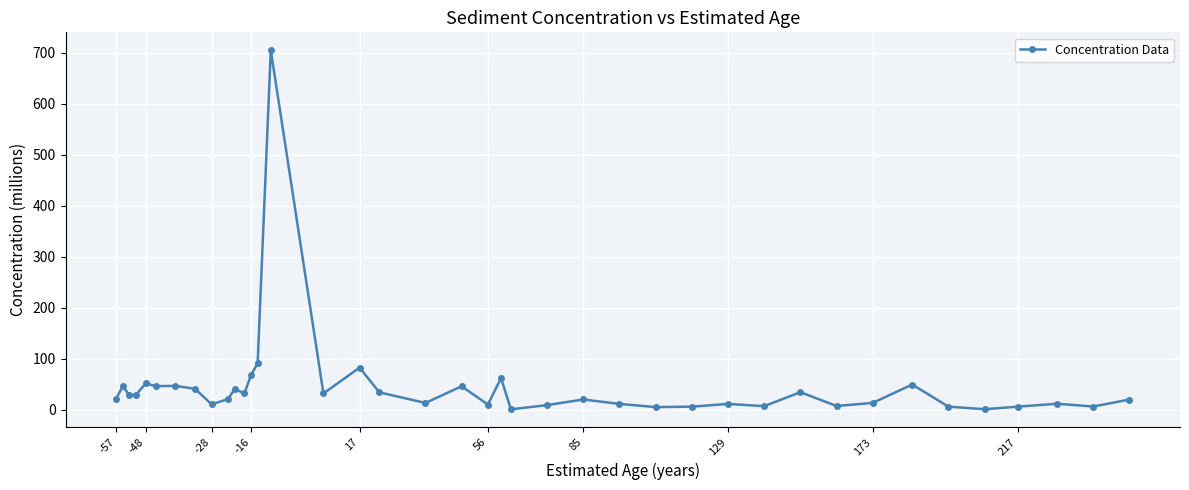

True or false: there are more than 0 points higher than both neighbors.

True